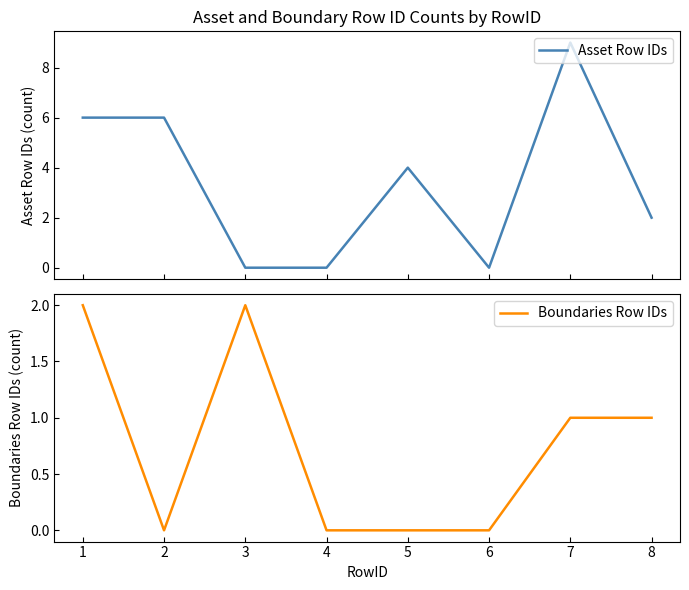

True or false: Boundaries Row IDs has a value of 0 at 2.

True